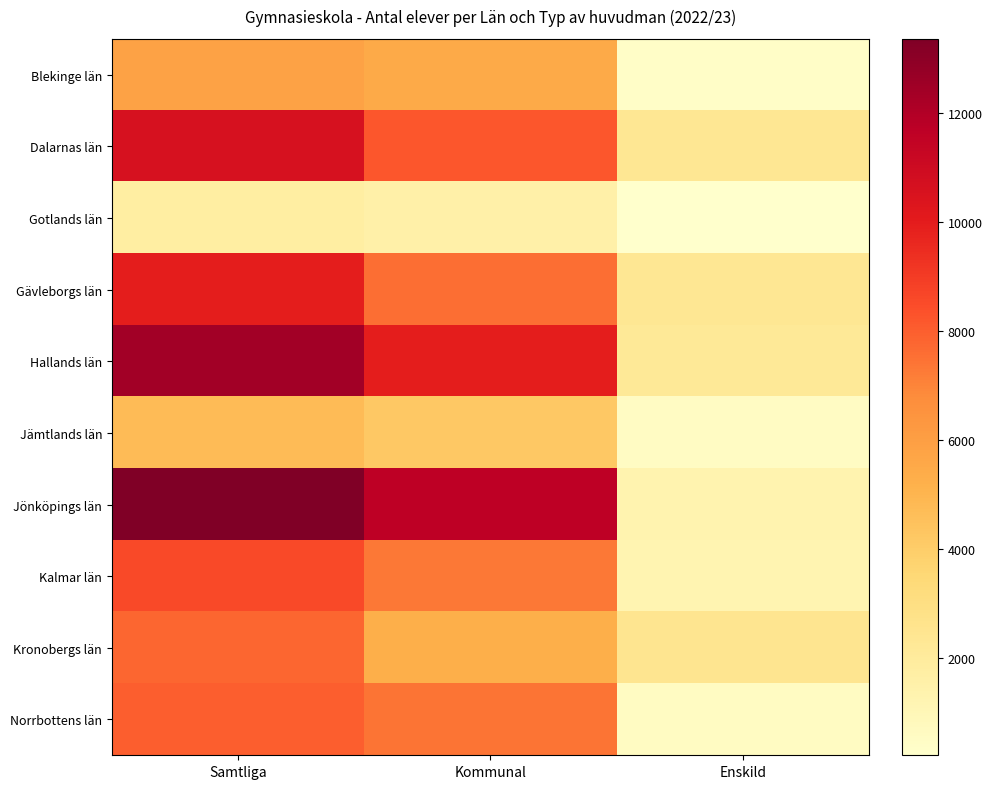

Which series has the largest total across all categories?

Jönköpings län